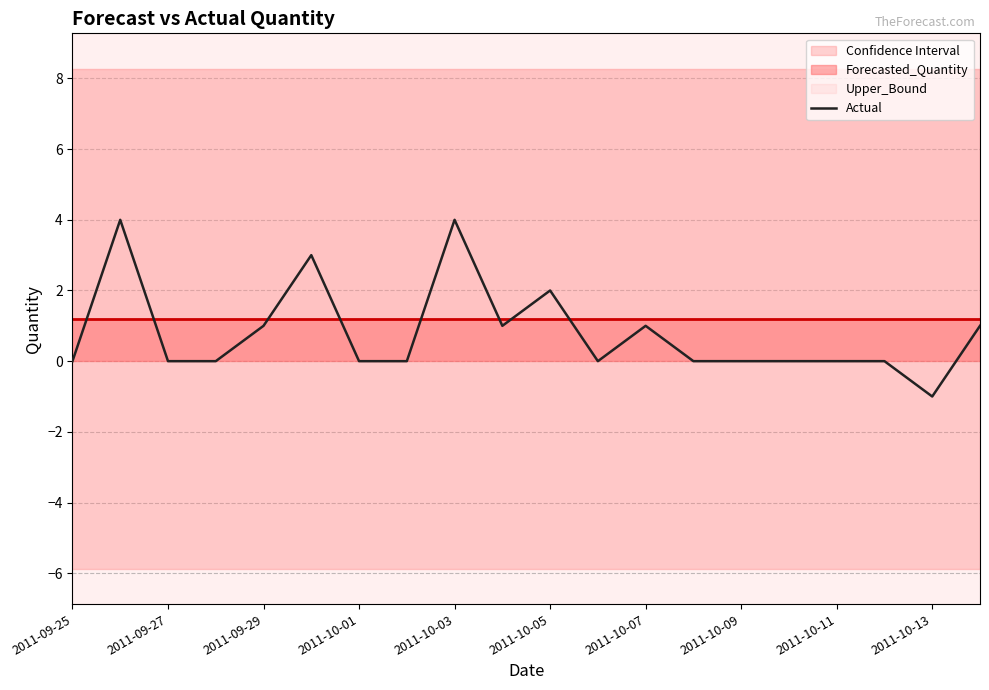

What is the difference between the maximum and minimum values?

5